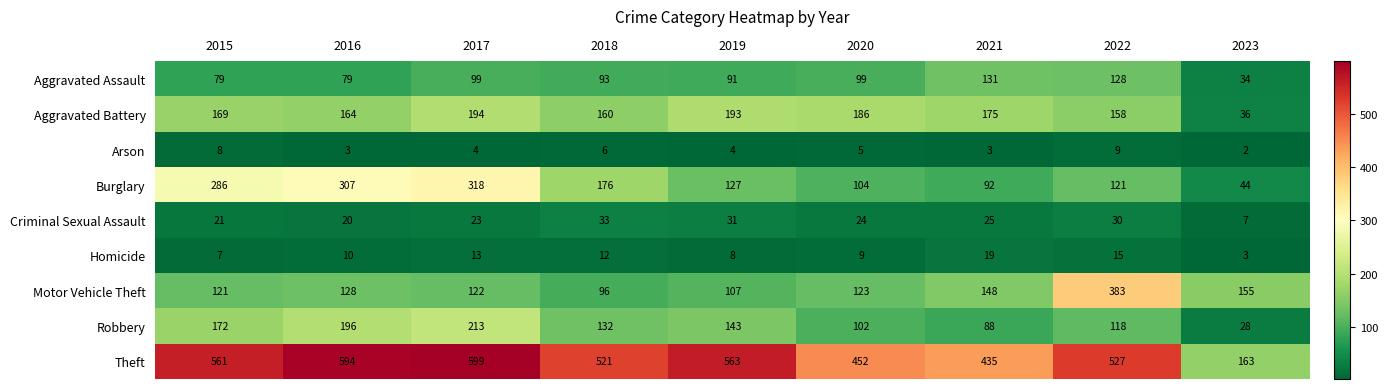

What is the lowest value of the Homicide series?

3